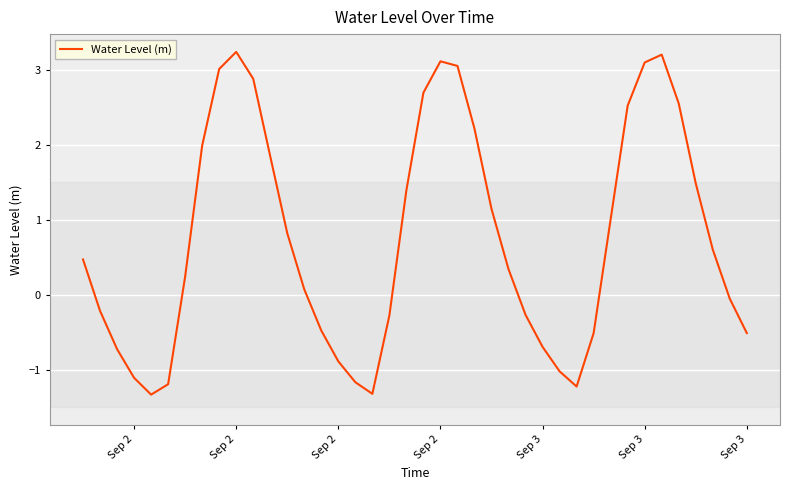

How many values are above zero?

23